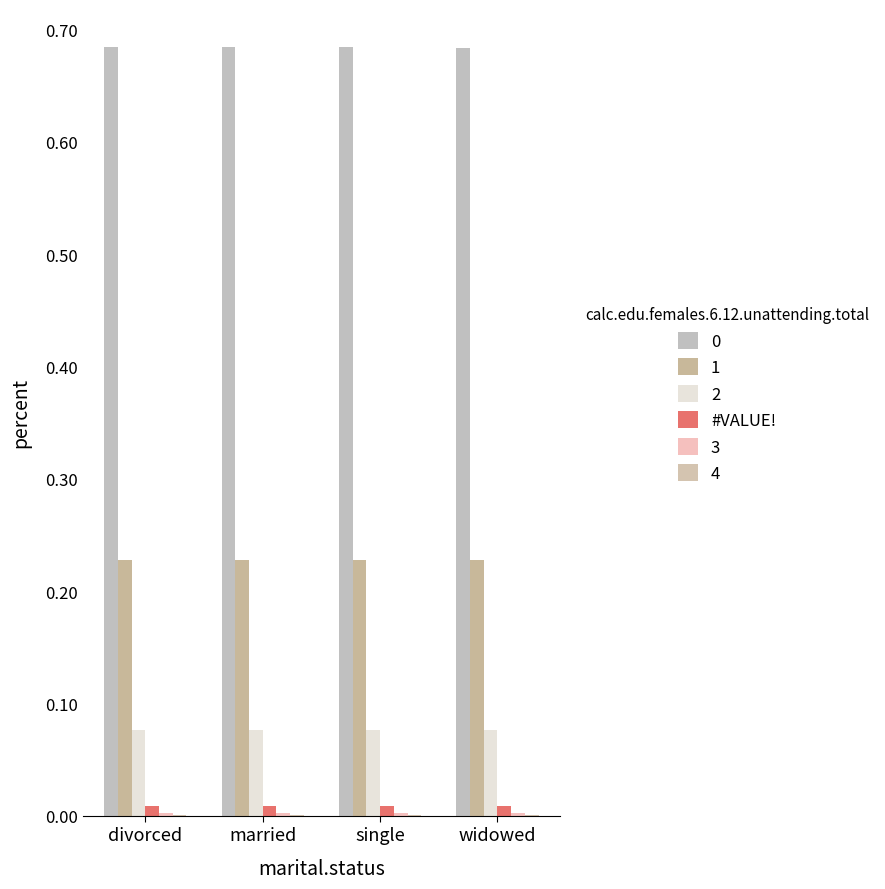

What position from the right is widowed?

1